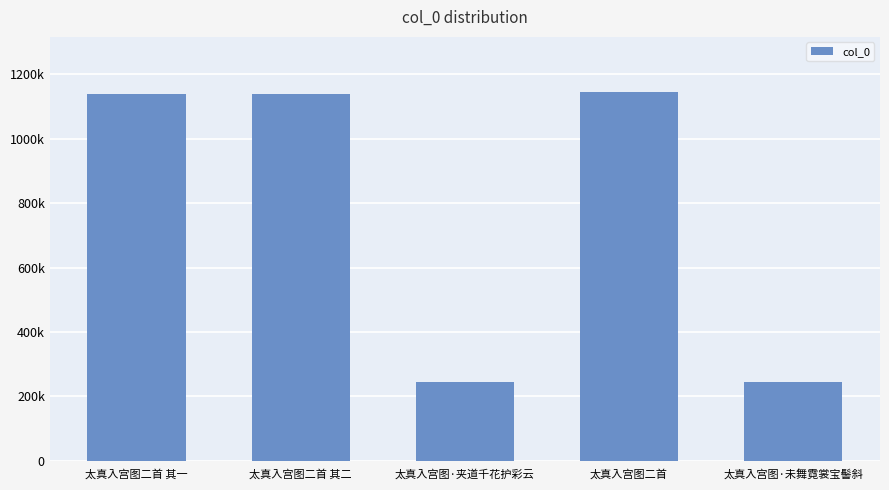

True or false: the data shows 428155 at 太真入宫图二首 其一.

False